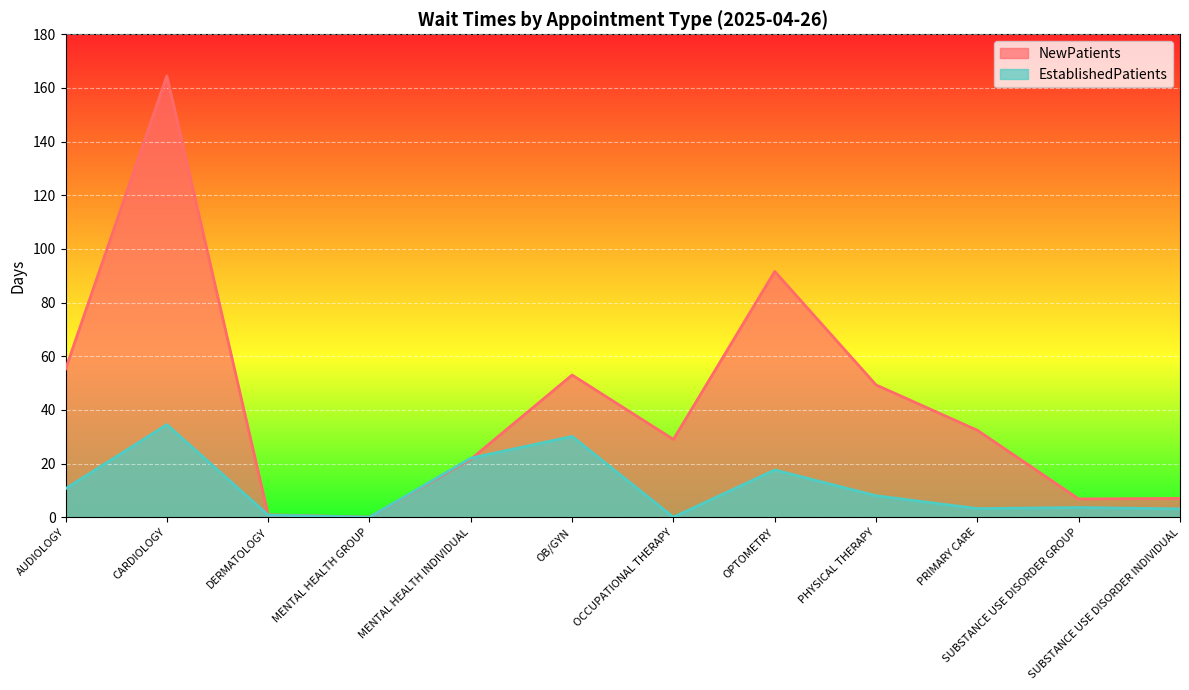

Reading right to left, what are all the values shown in this chart?

NewPatients: 7.0	6.8	32.4	49.3	91.6	29.0	53.0	21.6	0.0	0.9	164.5	55.2
EstablishedPatients: 3.1	3.6	3.2	8.0	17.6	0.0	30.1	22.0	0.0	0.8	34.5	10.6